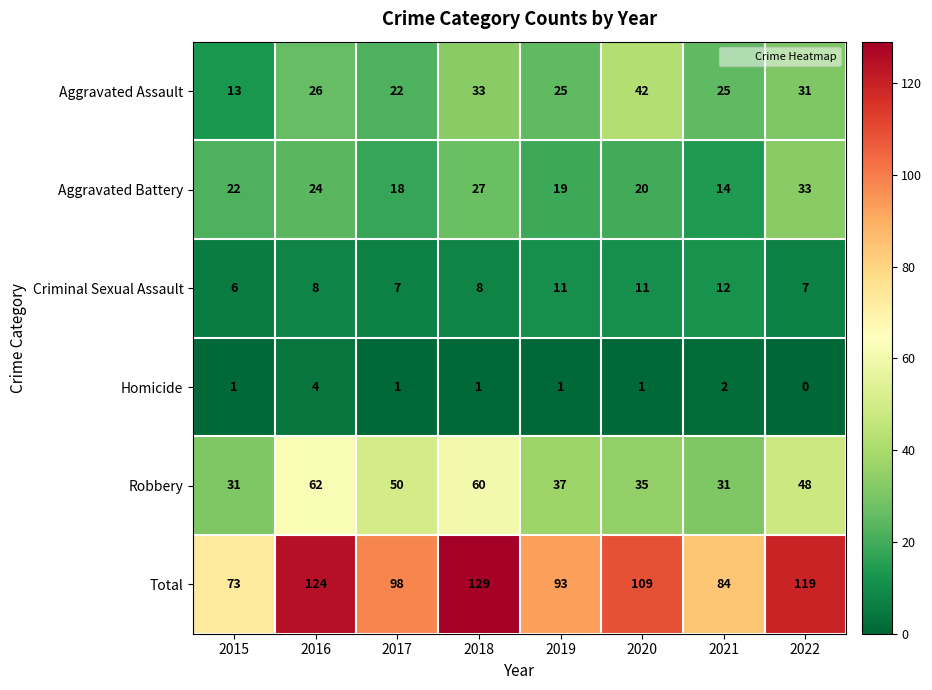

The Robbery series shows 50 at 2017. True or false?

True